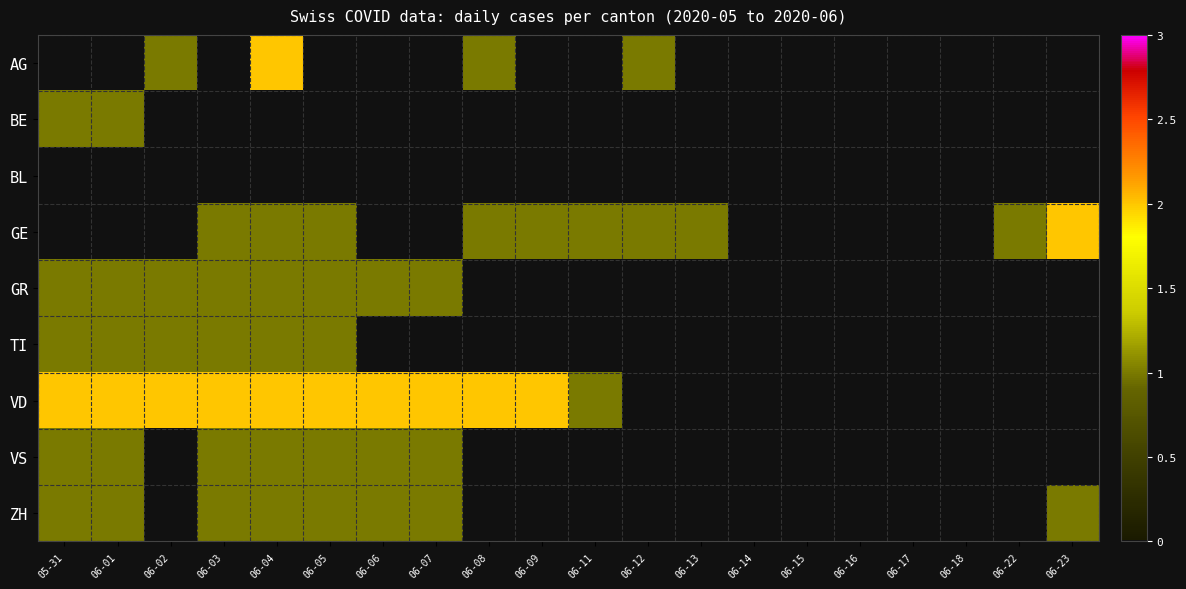

Which series has the widest spread of values?

VD